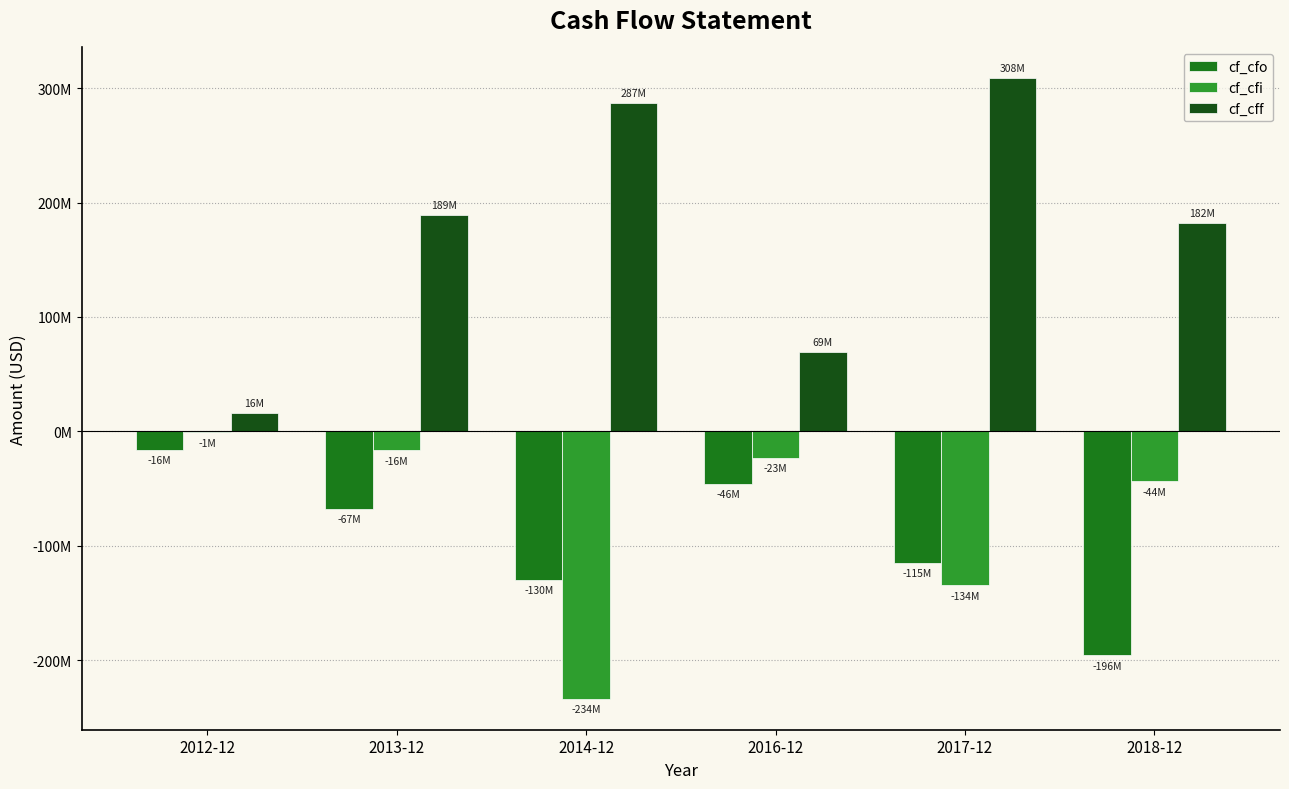

Are the bars grouped side by side (vs. stacked)?

Yes